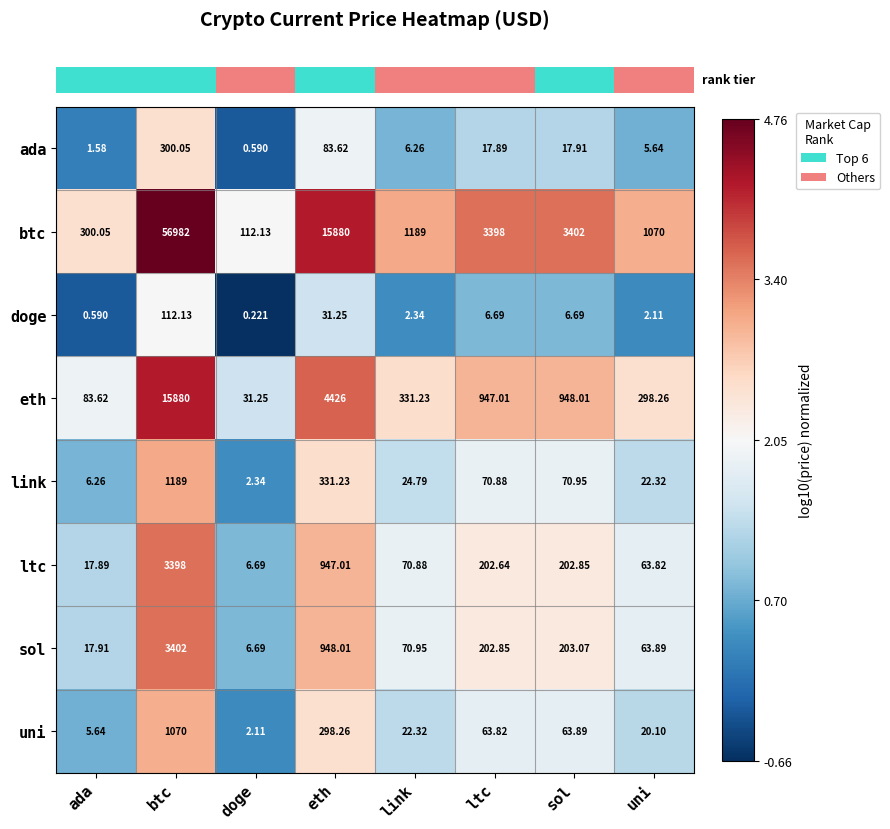

How many distinct data groups are displayed?

8